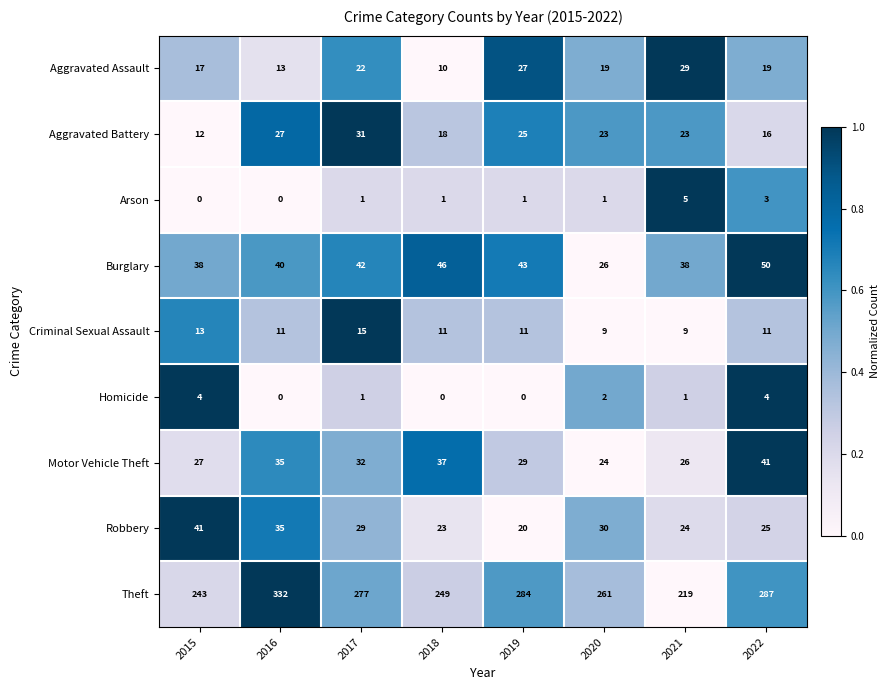

What is the sum of all Motor Vehicle Theft values?

251